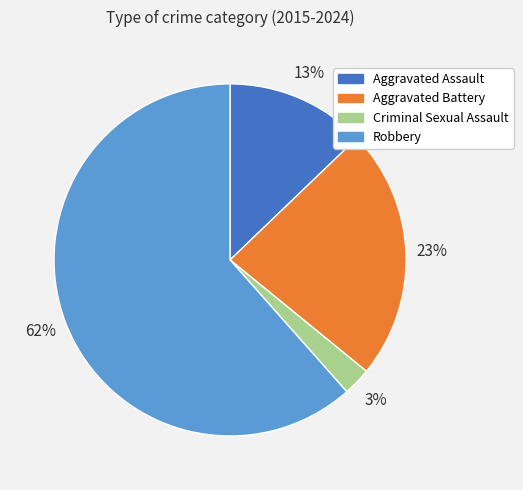

True or false: Robbery accounts for 47% of the total.

False